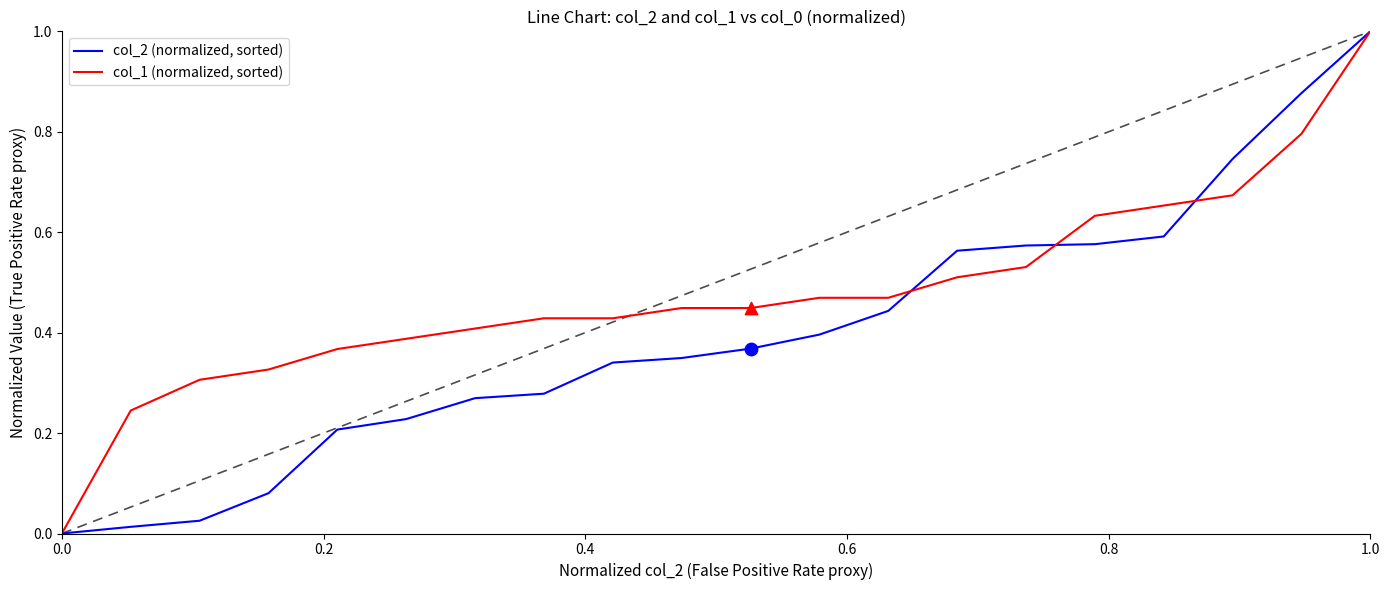

Which series has the largest total across all categories?

col_1 (normalized, sorted)